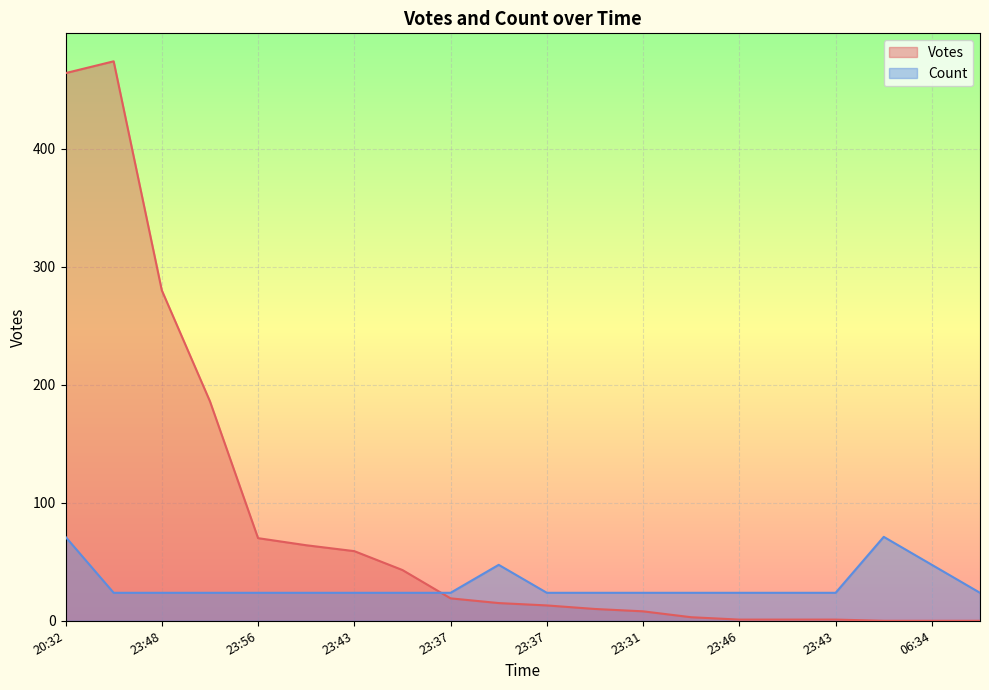

How many data points in Votes are less than 15?

10